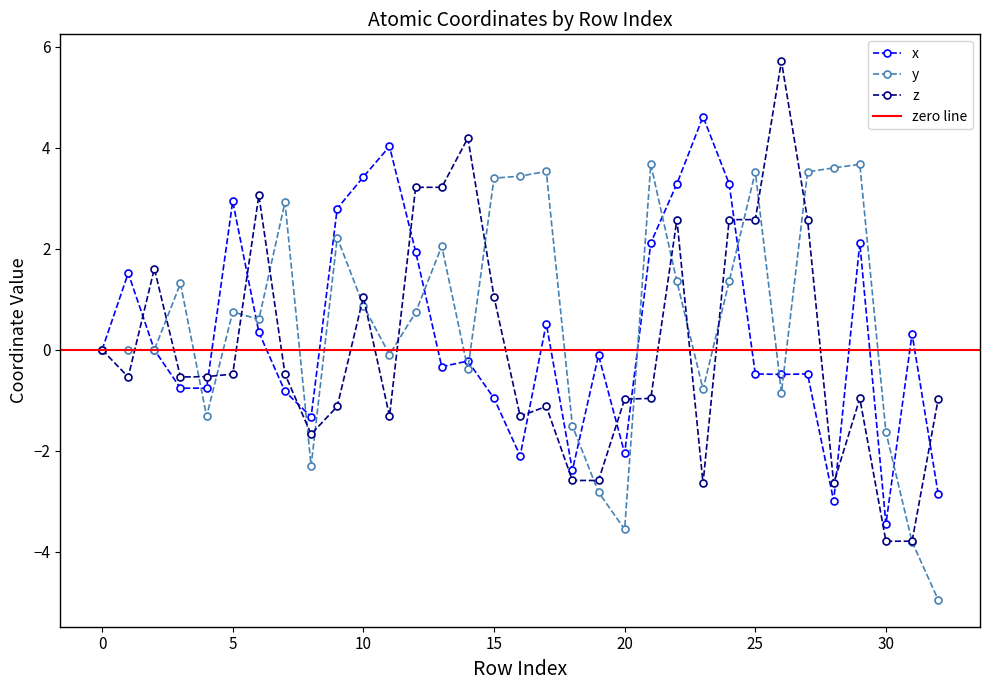

What is the sum of the y values at 6 and 15?

4.0